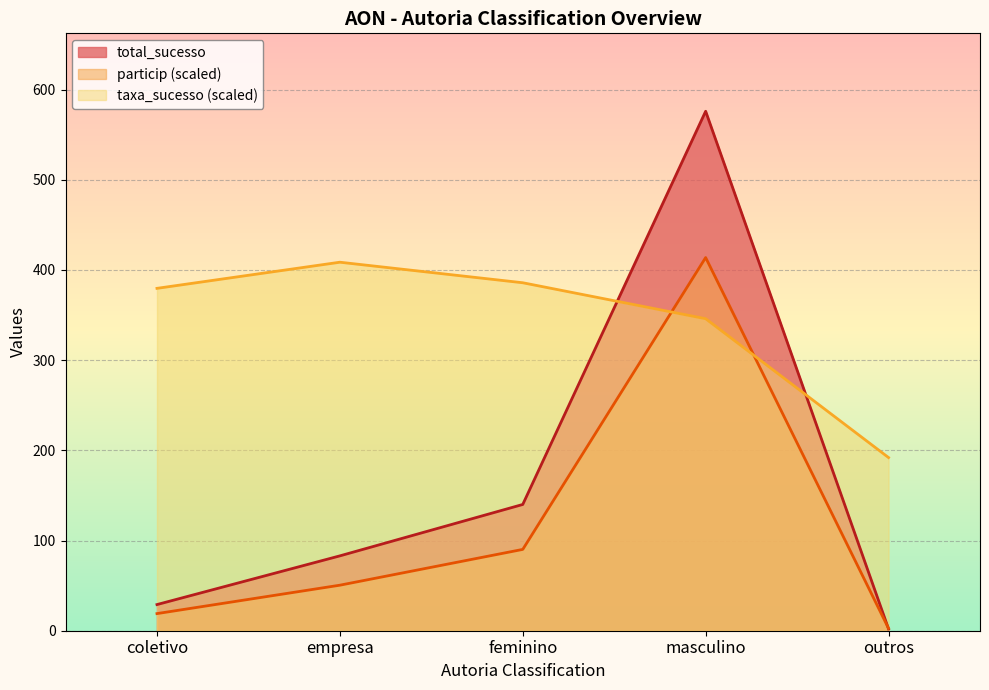

Reading right to left, extract all data points from this chart.

total_sucesso: 2.0	576.0	140.0	83.0	29.0
particip: 2.6	413.8	90.2	50.5	19.0
taxa_sucesso: 192.0	346.0	385.8	408.6	379.6